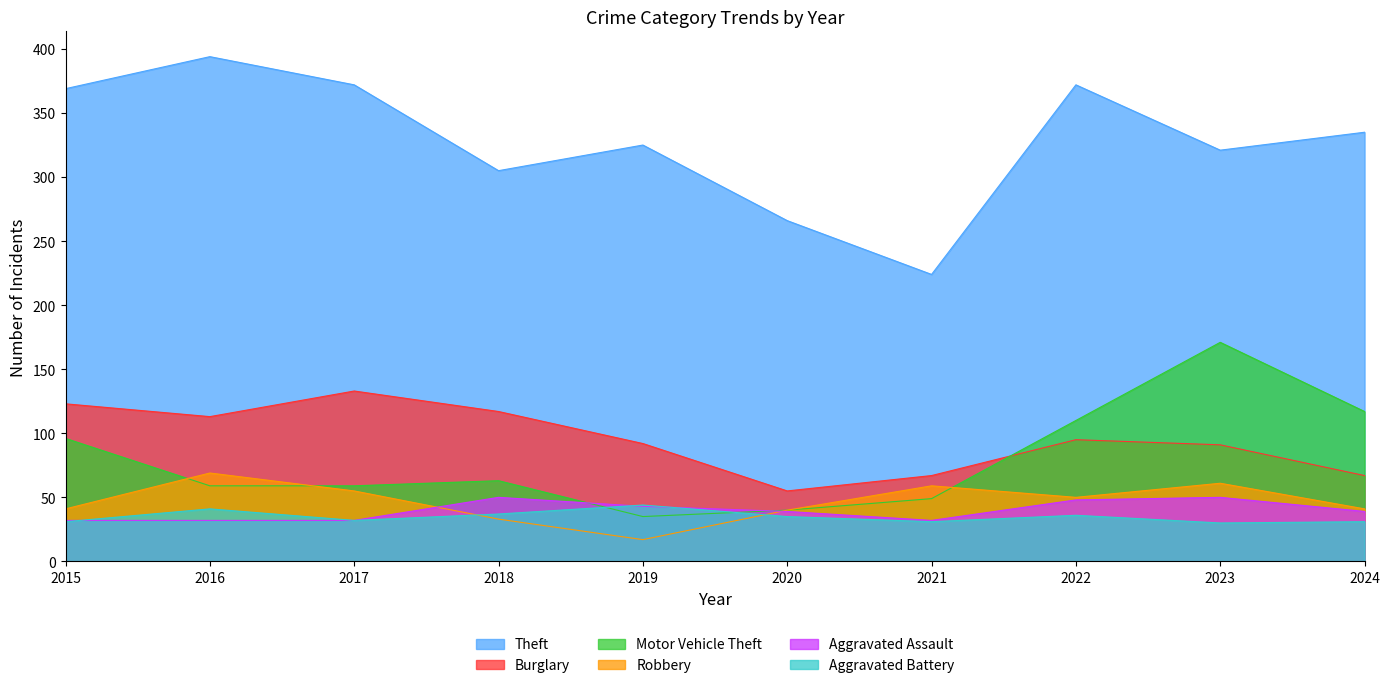

True or false: Theft has a value of 372 at 2017.

True